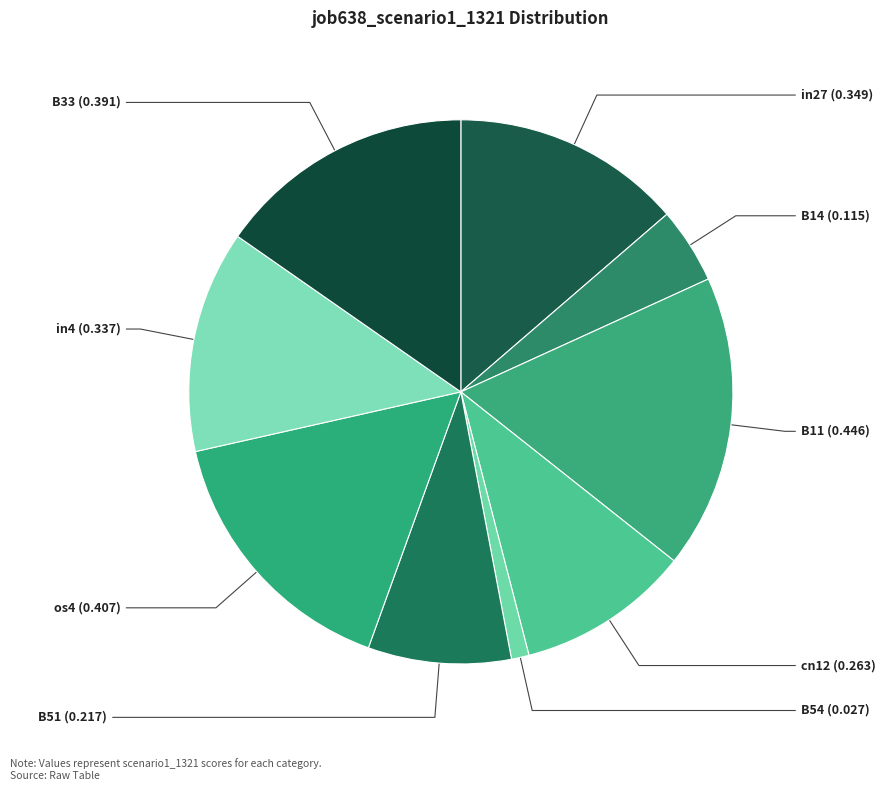

How many slices are in this pie chart?

9